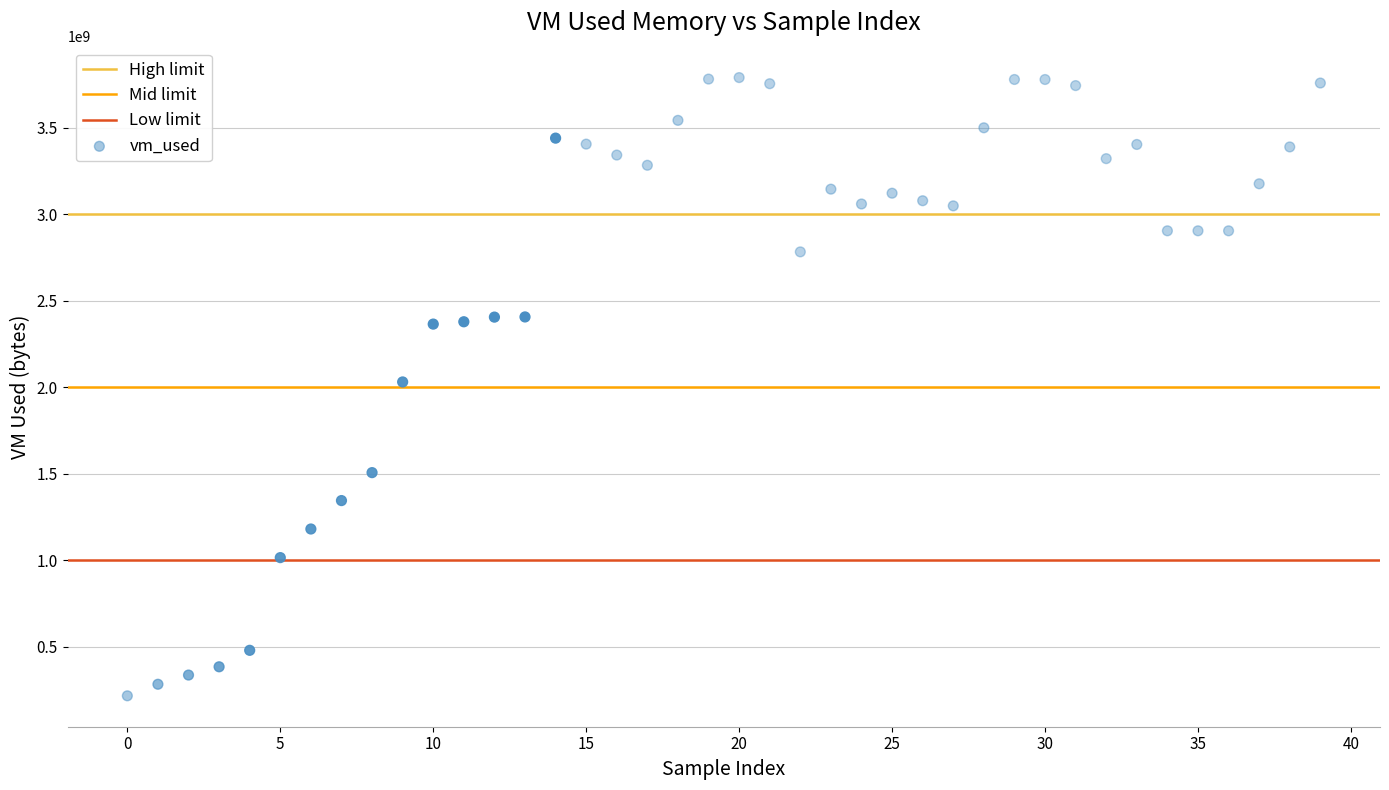

What is the range of Y values (max minus min)?

3574353920